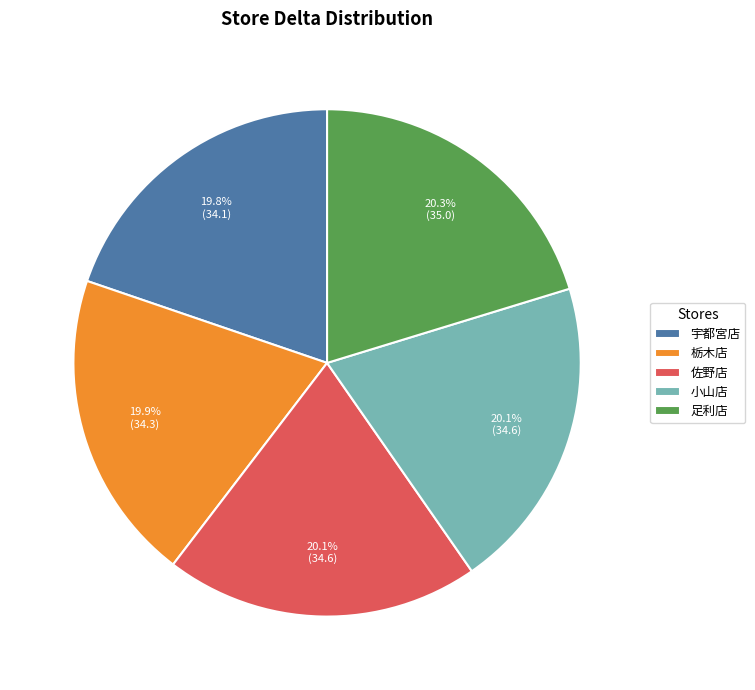

To the nearest percent, what is the average slice percentage?

20%